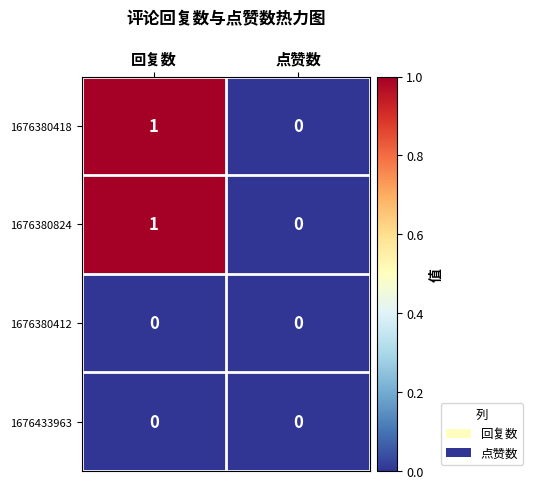

True or false: 1676380412 has a value of 0 at 回复数.

True